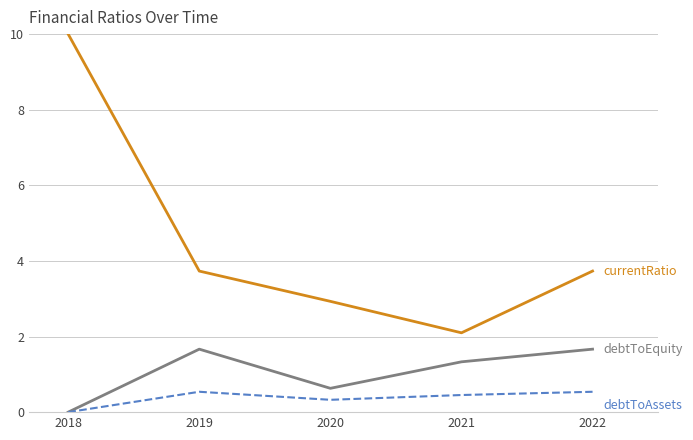

At which category does the chart reach its peak across all series?

2018